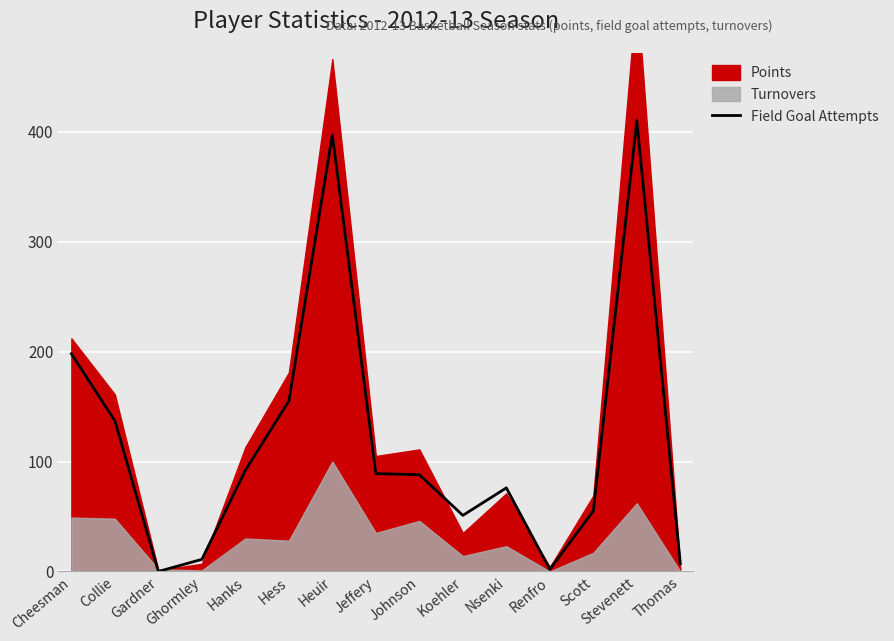

What is the highest value of the Field Goal Attempts series?

410